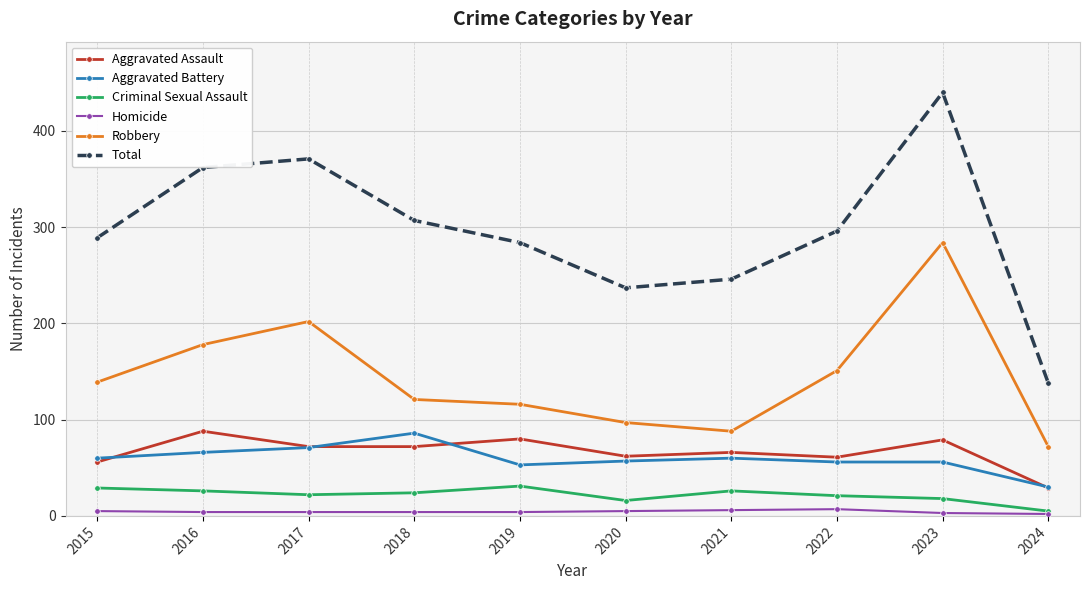

Rank the series at 2021 from highest to lowest value.

Total, Robbery, Aggravated Assault, Aggravated Battery, Criminal Sexual Assault, Homicide